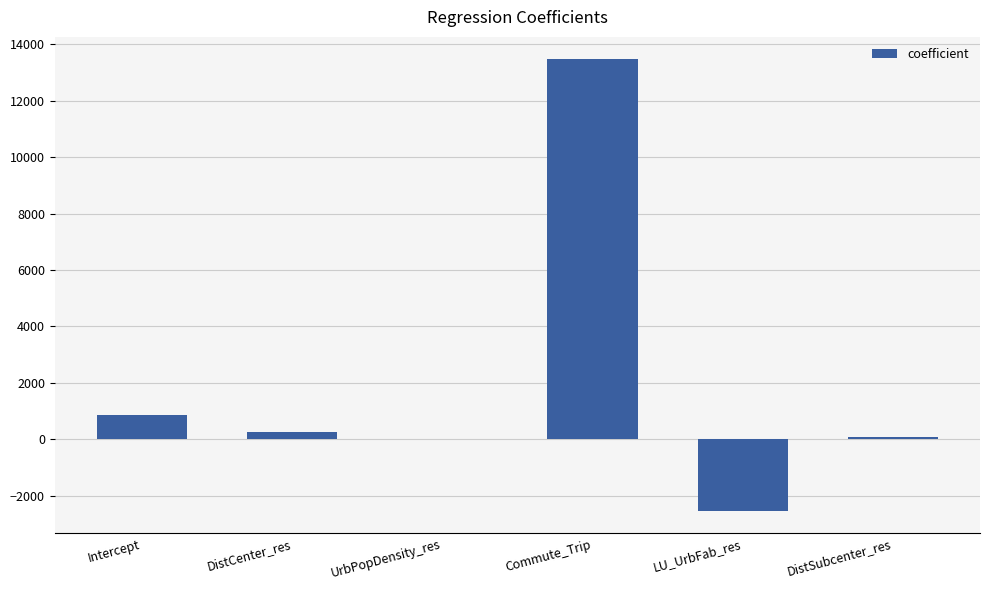

True or false: the data shows 865.9 at Intercept.

True